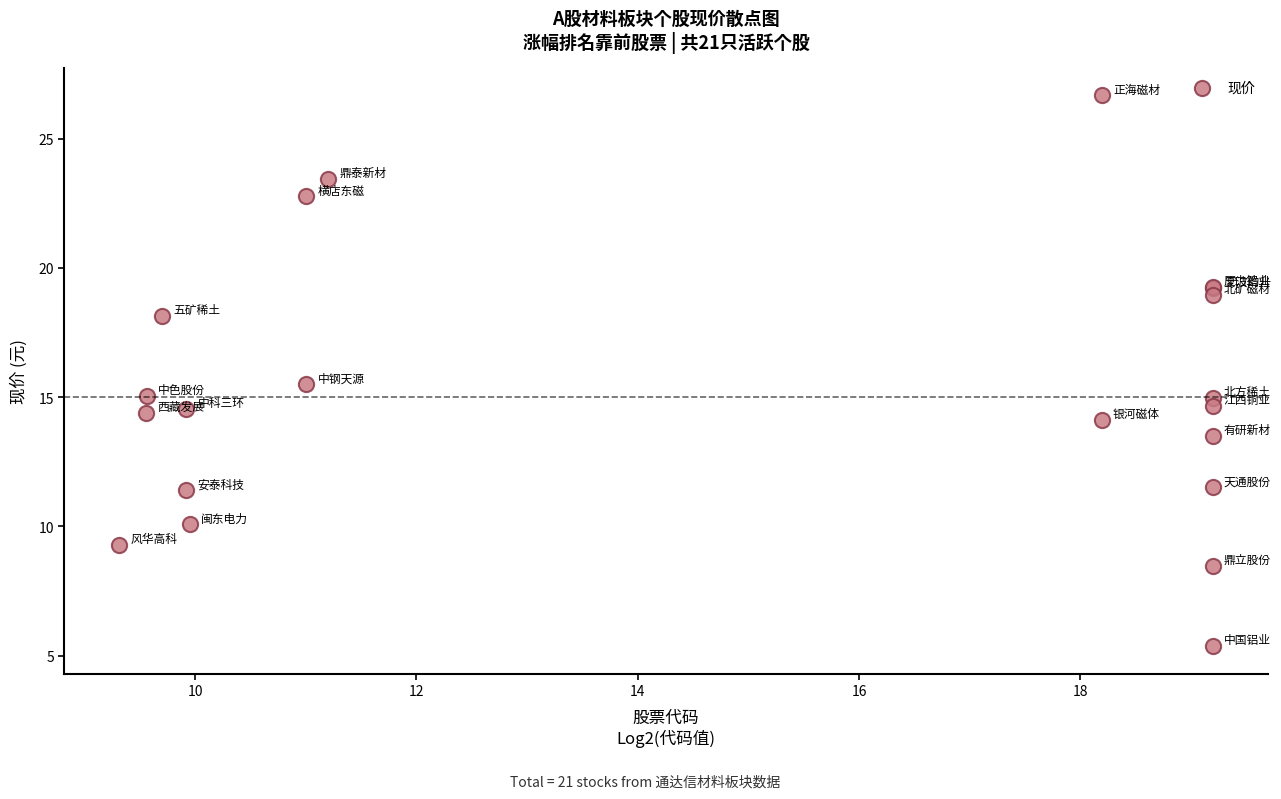

What Y value in the scatter plot is closest to 16?

15.5